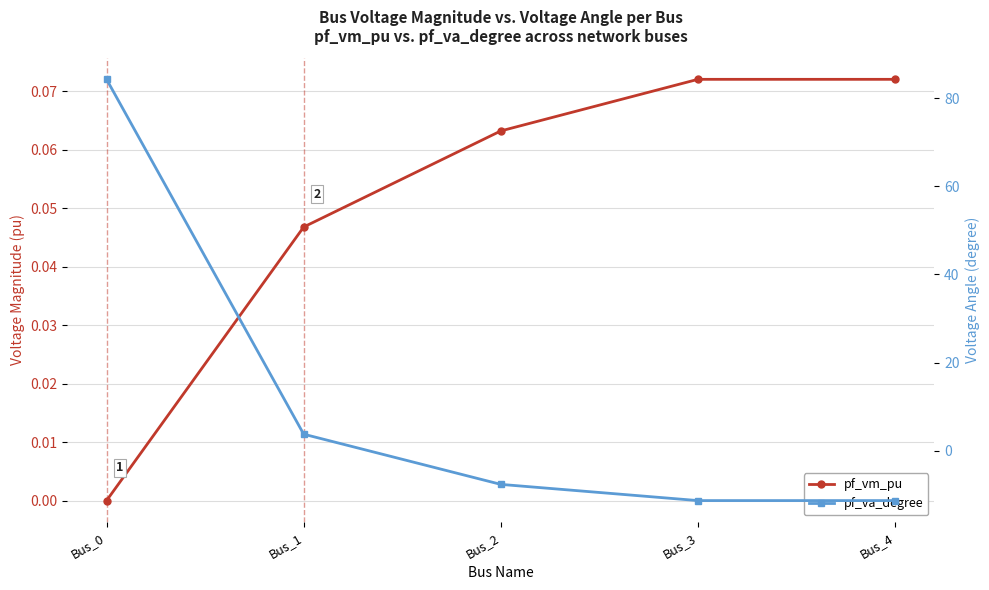

What is the difference between the maximum and minimum values in the pf_vm_pu series?

0.1